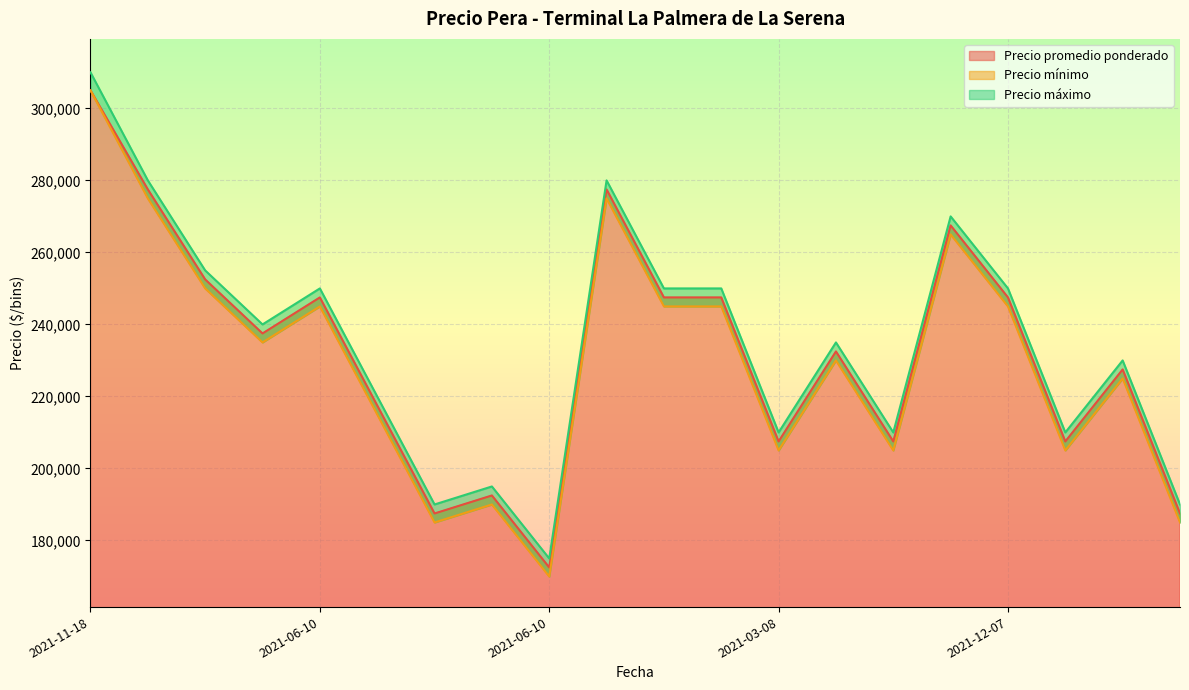

Rank the series by their average value, from highest to lowest.

Precio máximo, Precio promedio ponderado, Precio mínimo